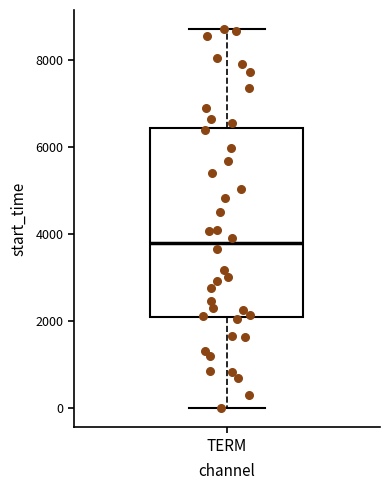

Where does the lower whisker of the box for TERM end on the y-axis? The values are not printed on the chart, so give them approximately, as read against the axis.

0